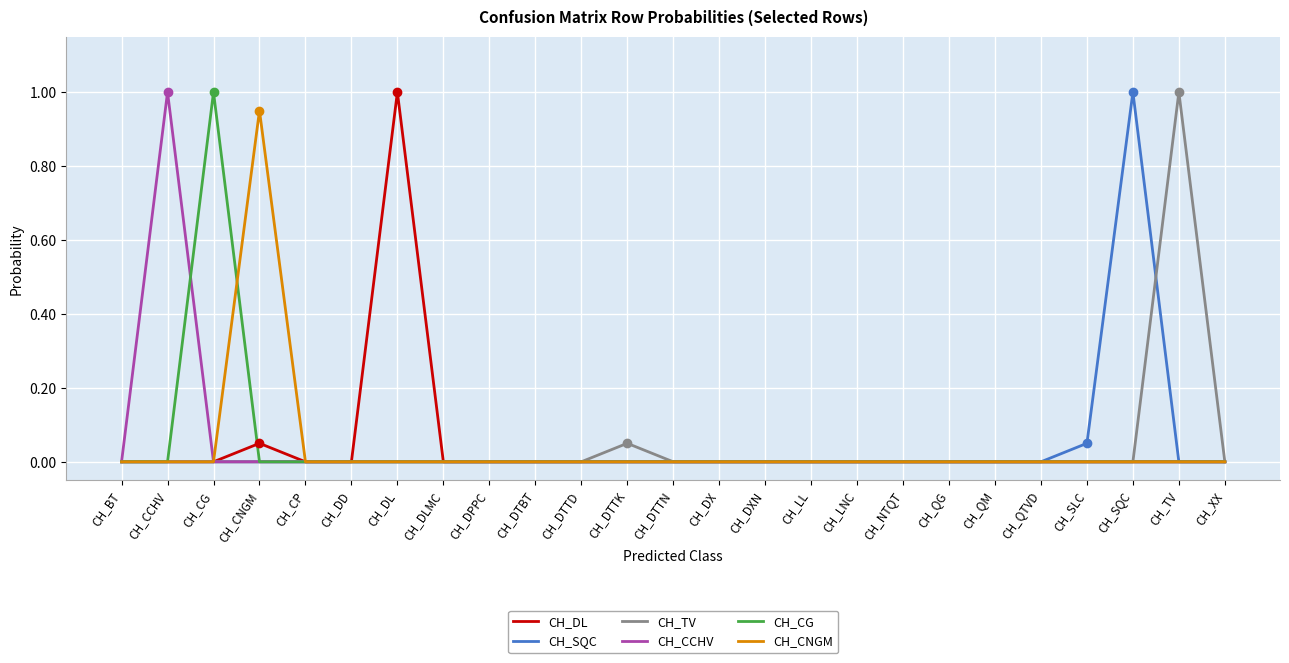

Between CH_QG and CH_SQC, which series saw the biggest shift?

CH_SQC